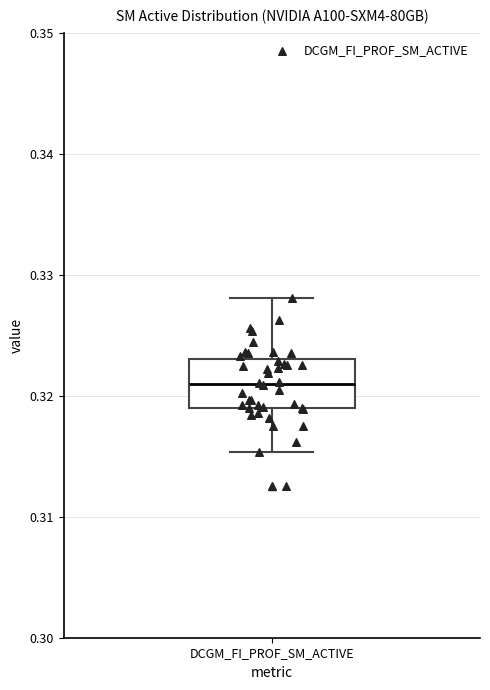

Where is the upper edge of the box for DCGM_FI_PROF_SM_ACTIVE on the y-axis? The values are not printed on the chart, so give them approximately, as read against the axis.

0.323